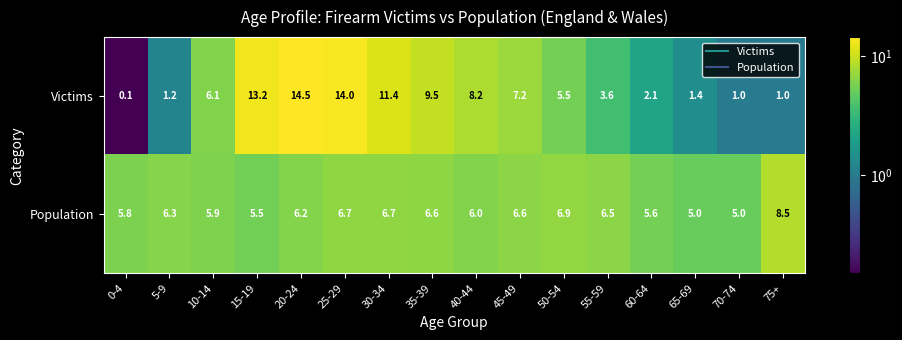

What is the average value of the Population series?

6.2